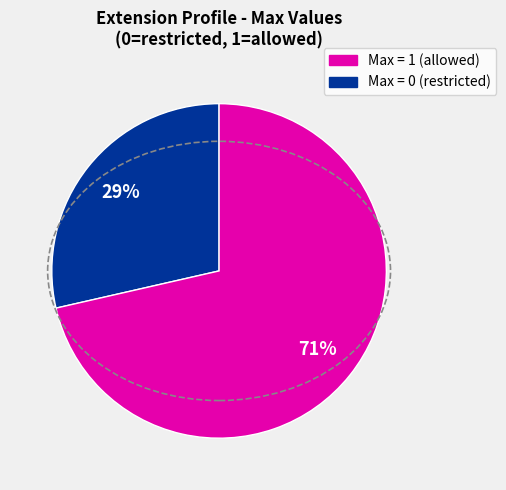

To the nearest percent, what is the average slice percentage?

50%